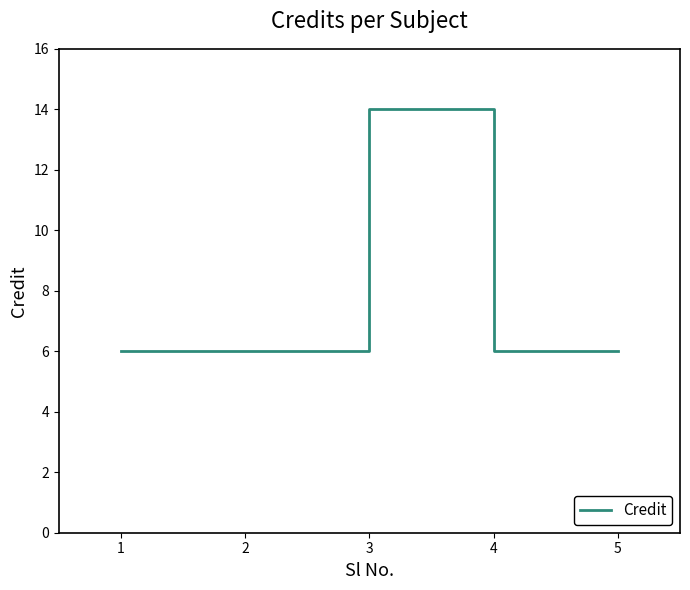

Count the values in the range 6 to 7.

4